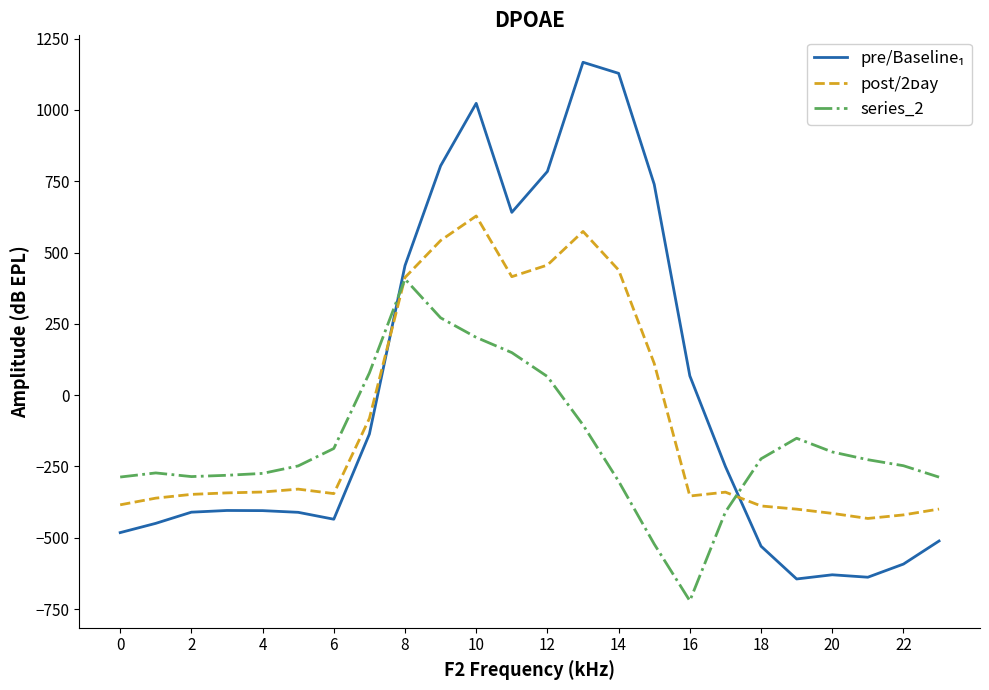

What is the lowest value of the series_2 series?

-721.2